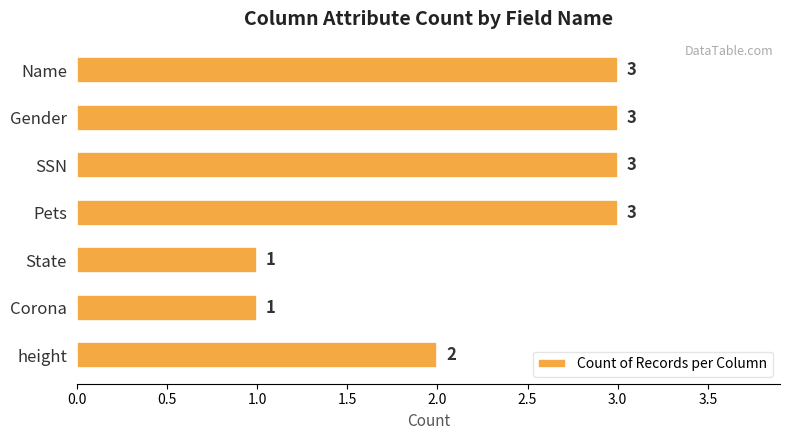

Does the chart contain stacked bars?

No